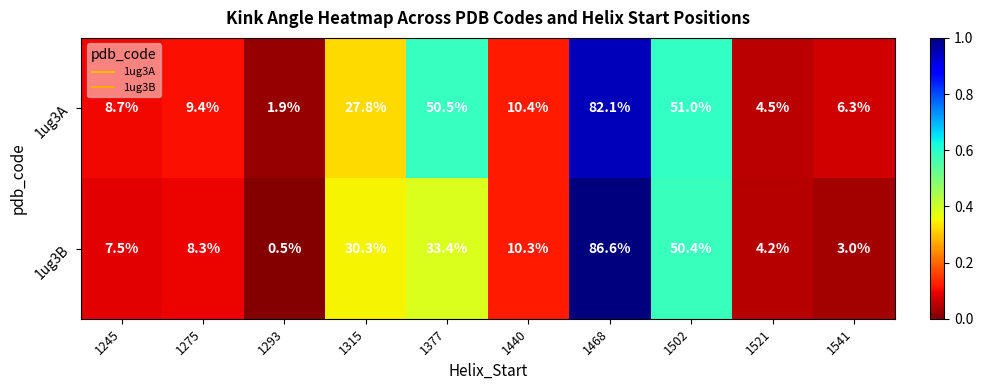

At which category does the chart reach its minimum across all series?

1293